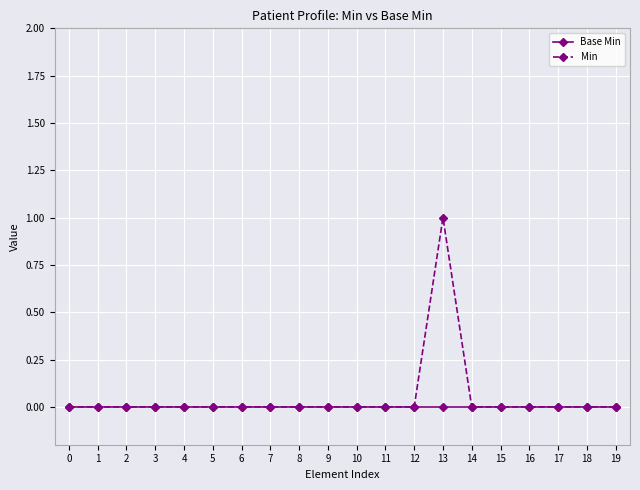

Between 7 and 13, which series saw the biggest shift?

Min